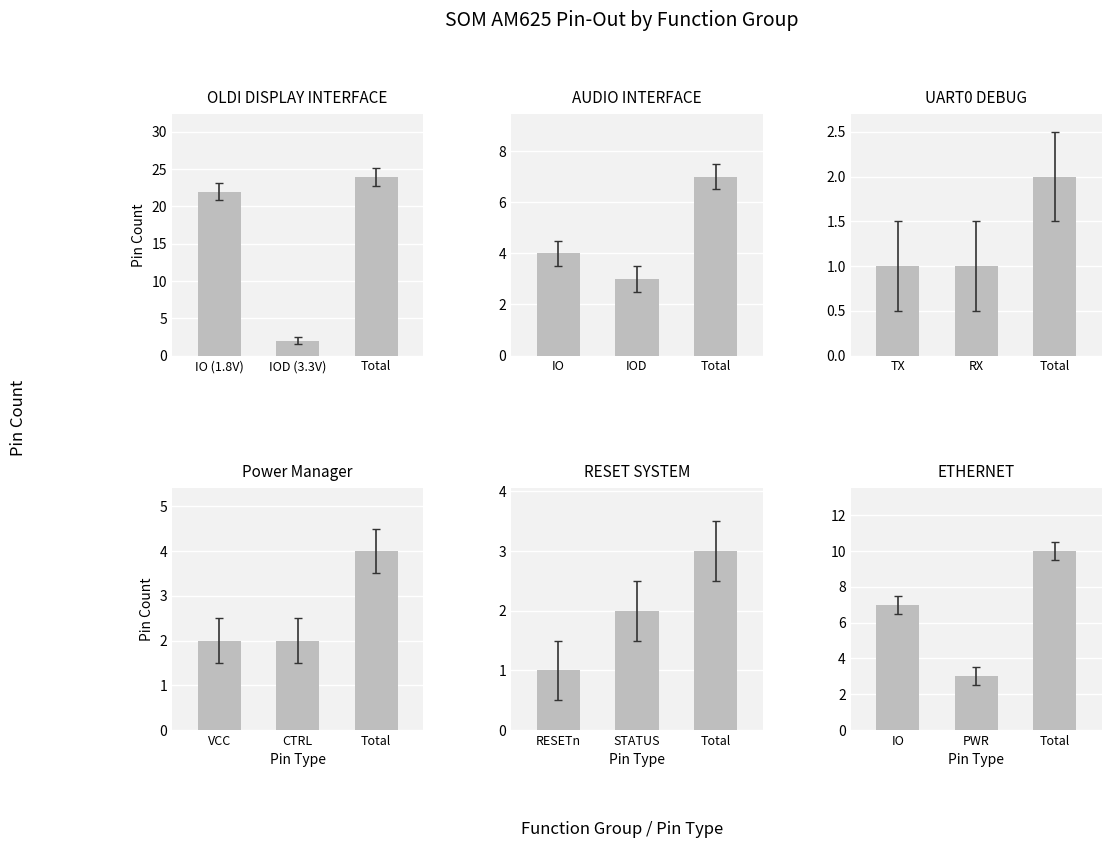

How many groups of bars are there?

3